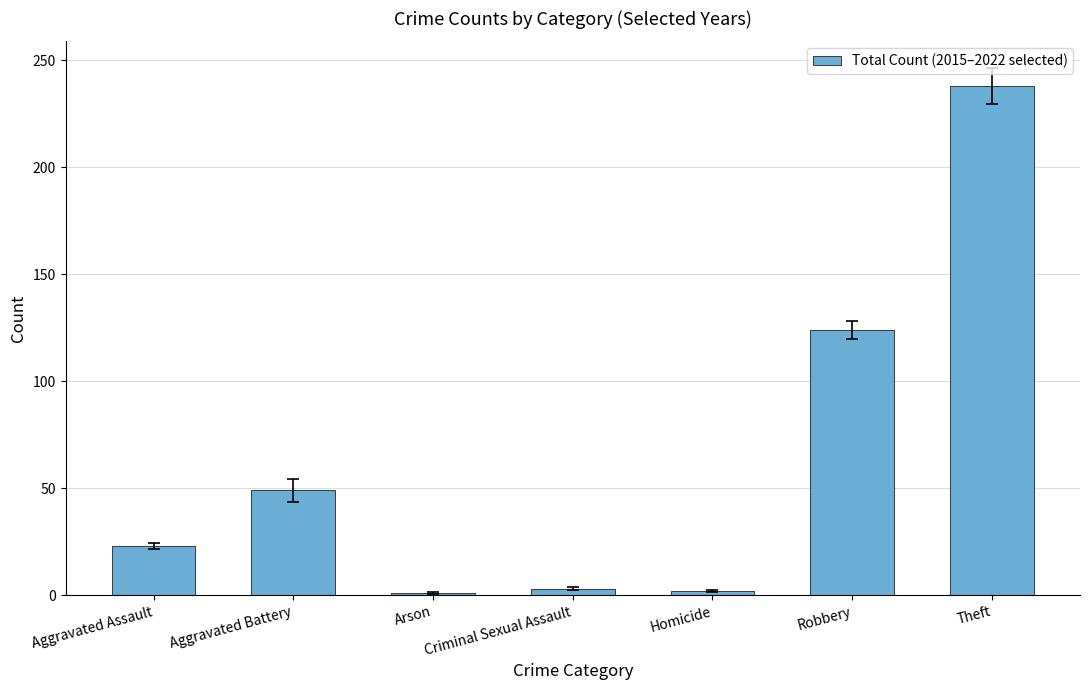

The chart shows a value of 23 at Aggravated Assault. True or false?

True